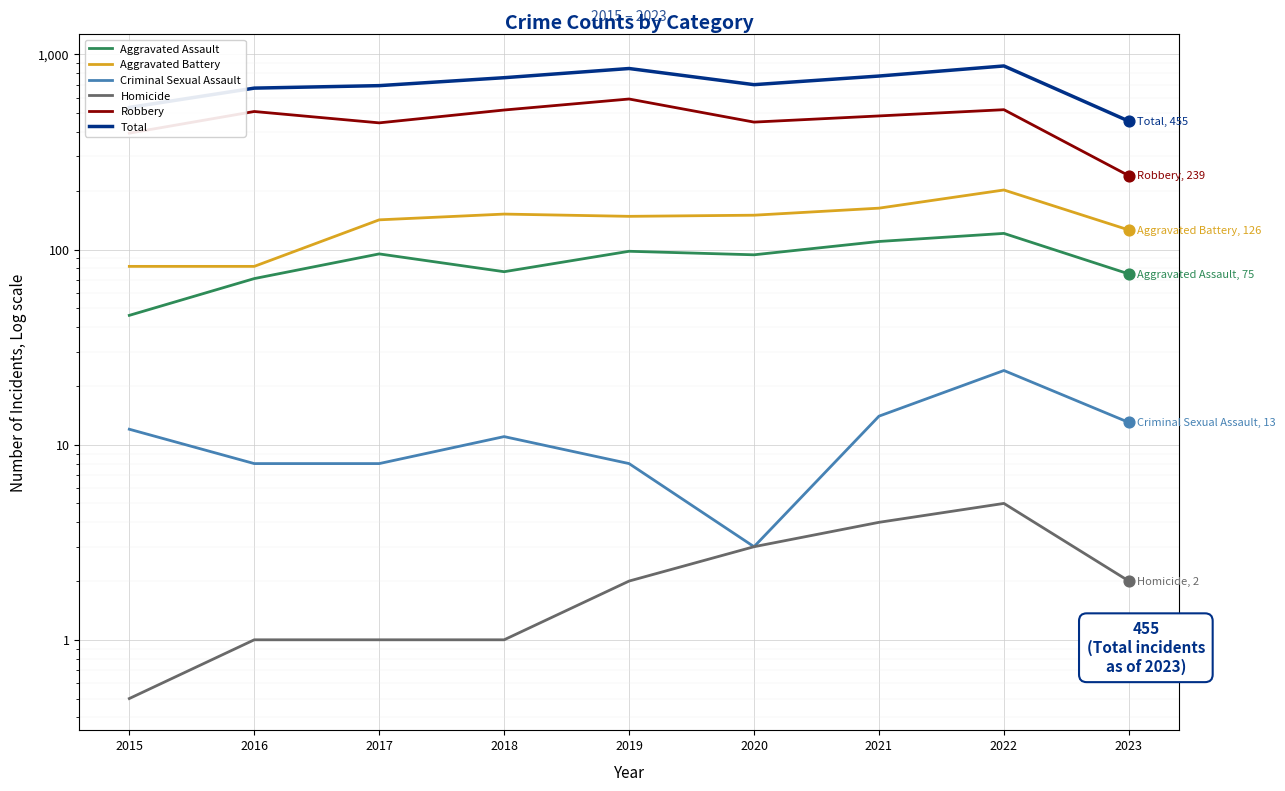

At how many categories does at least one series exceed 717?

4